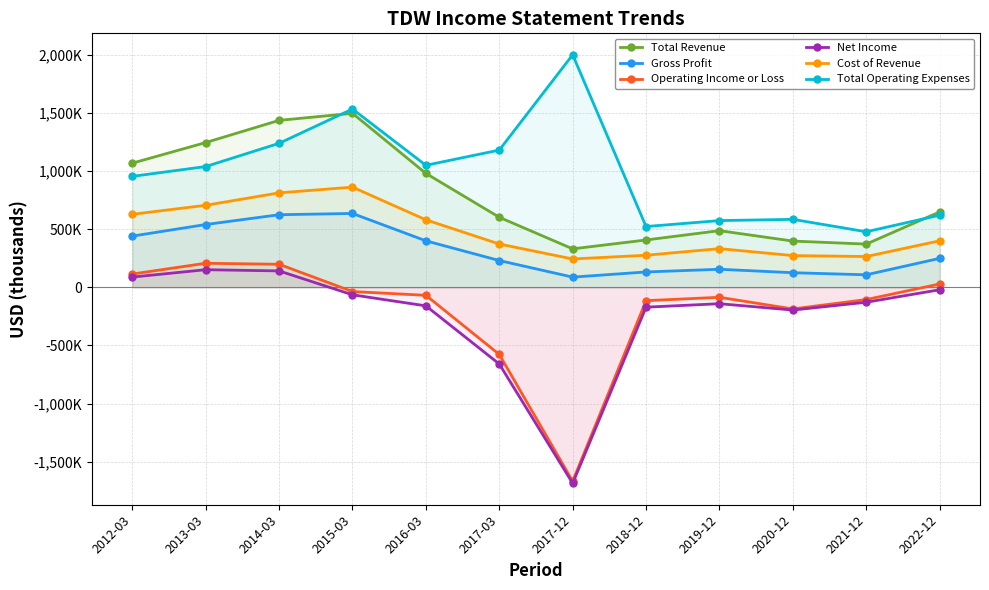

Which category has the highest value in the Operating Income or Loss series?

2013-03